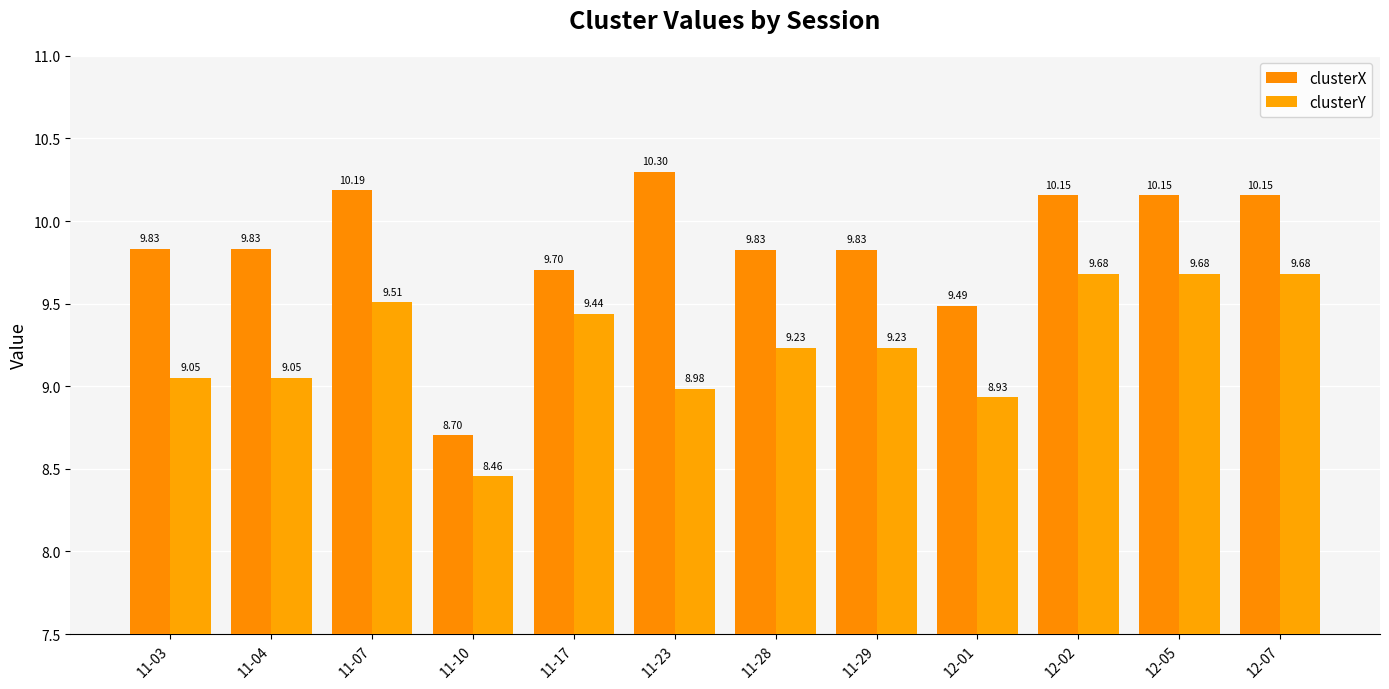

What is the average value of the clusterX series?

9.8